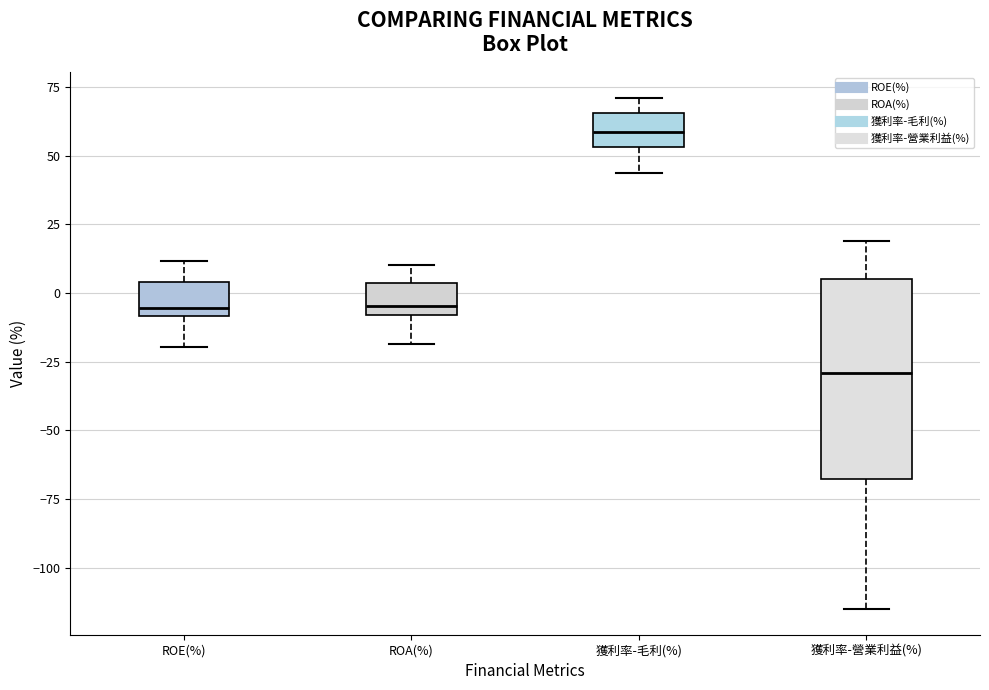

Where is the upper edge of the box for ROE(%) on the y-axis? The values are not printed on the chart, so give them approximately, as read against the axis.

5